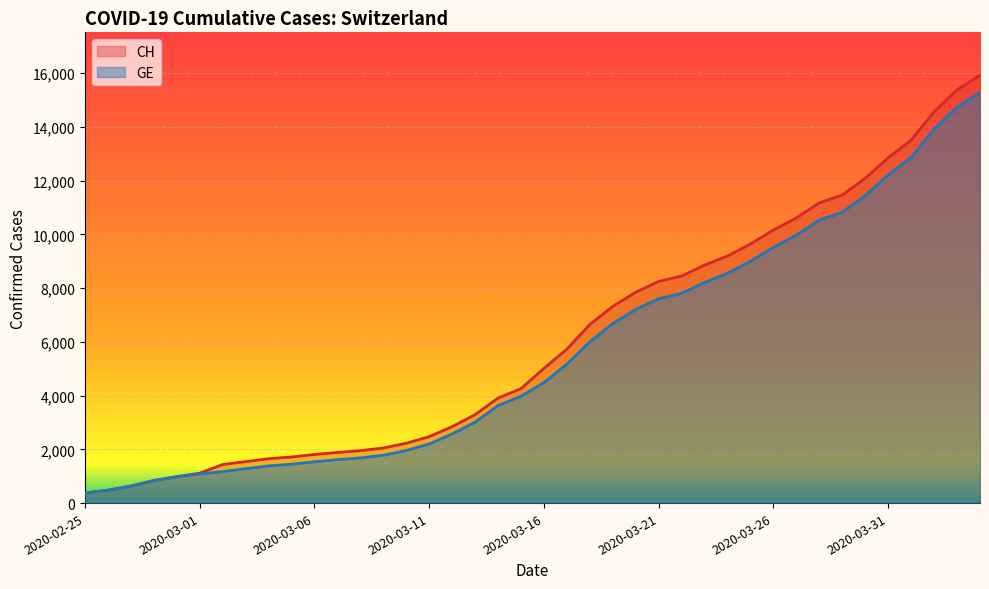

Rank the series at 2020-03-26 from lowest to highest value.

GE, CH